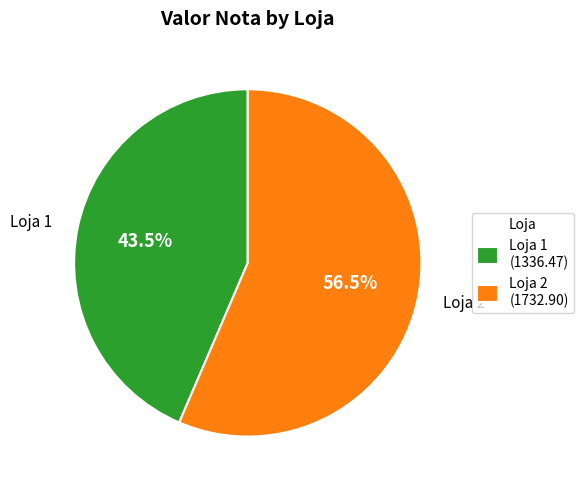

Between Loja 2 (1732.90) and Loja 1 (1336.47), which is larger?

Loja 2 (1732.90)